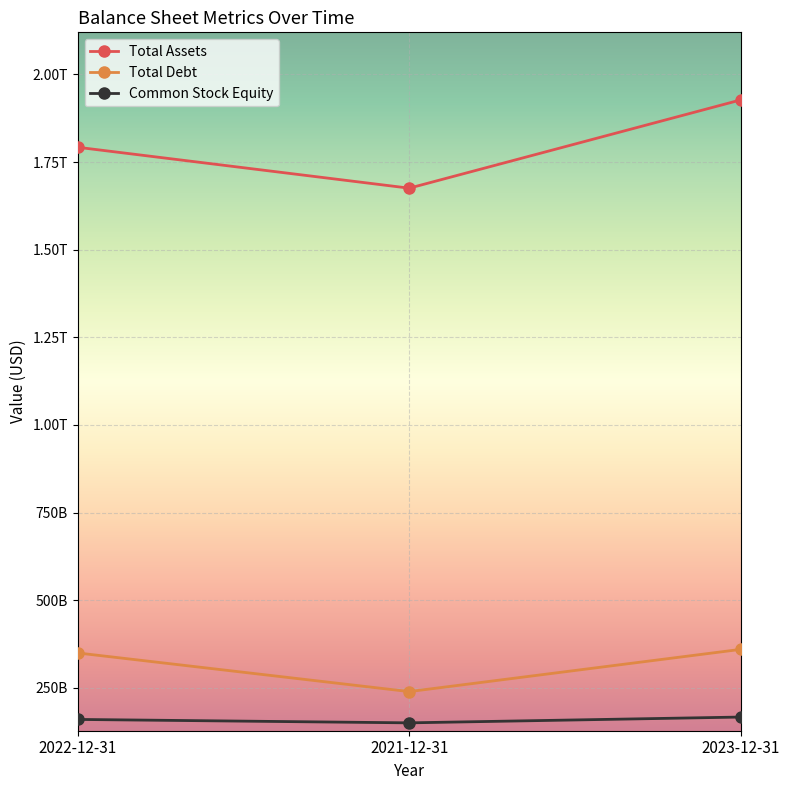

Between 2022-12-31 and 2021-12-31, which is larger?

2022-12-31